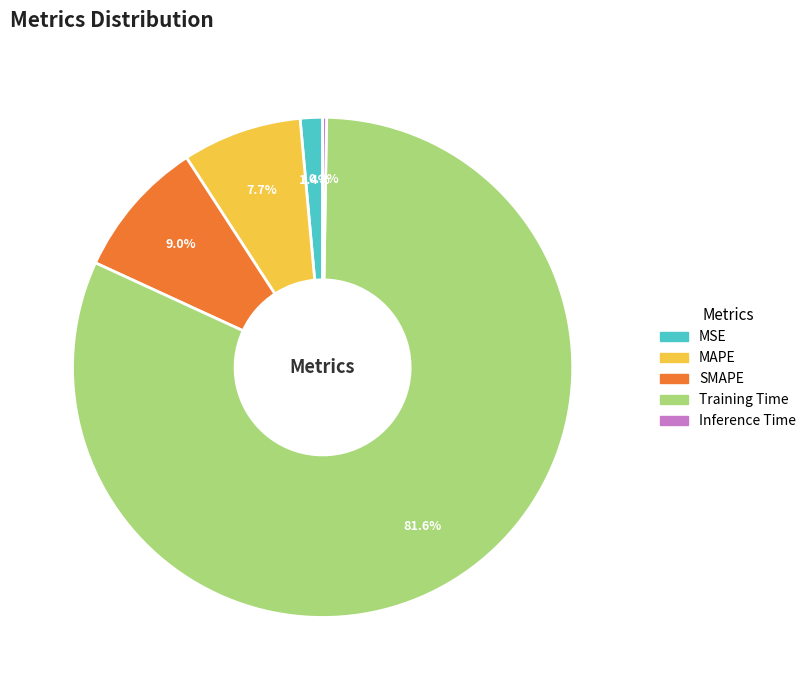

What portion of the pie excludes SMAPE?

91.0%